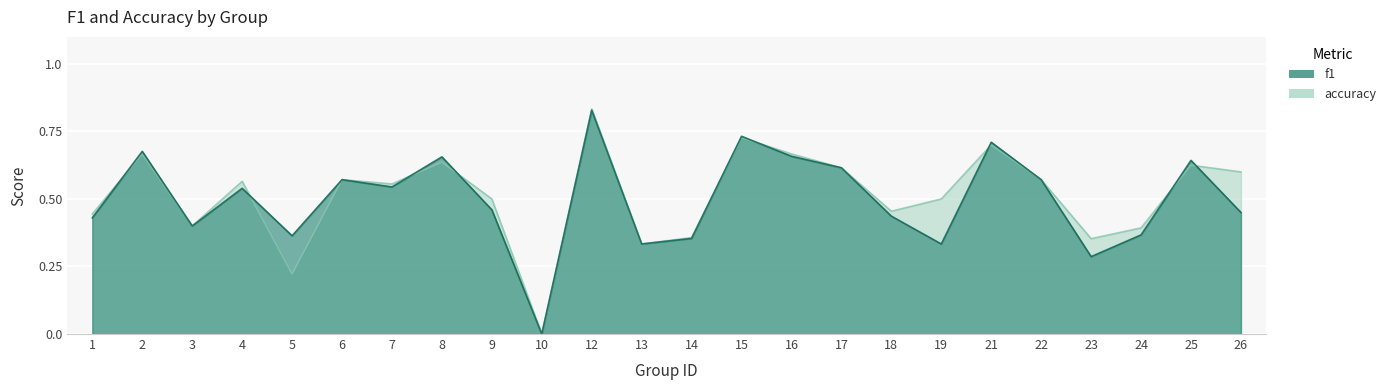

What are all the series names shown in the legend?

f1, accuracy